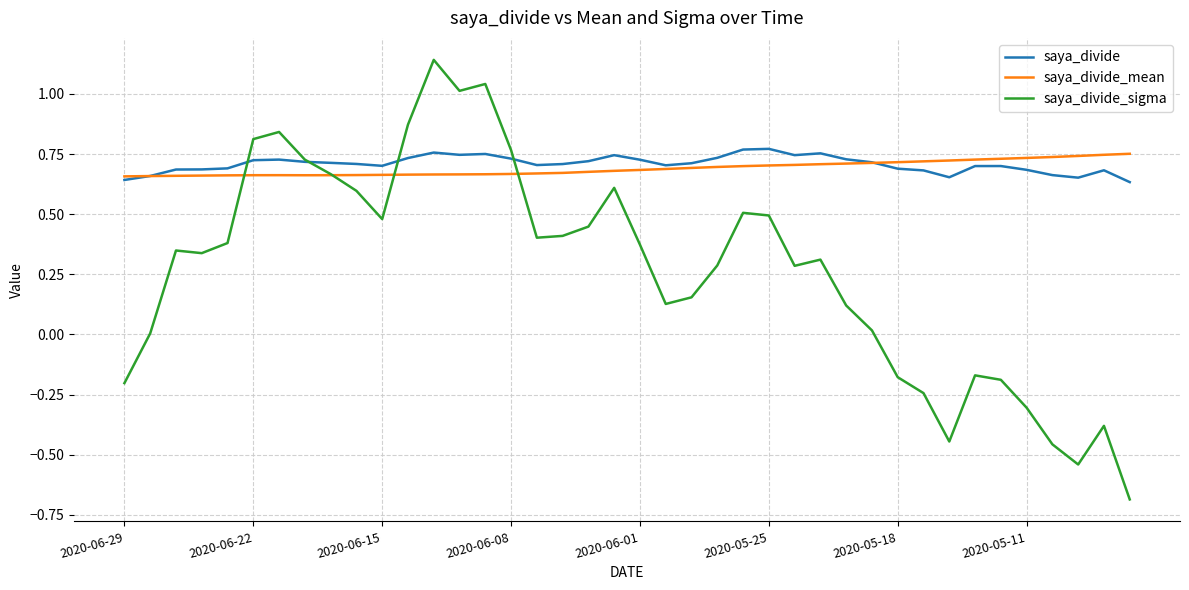

Which series has the widest spread of values?

saya_divide_sigma